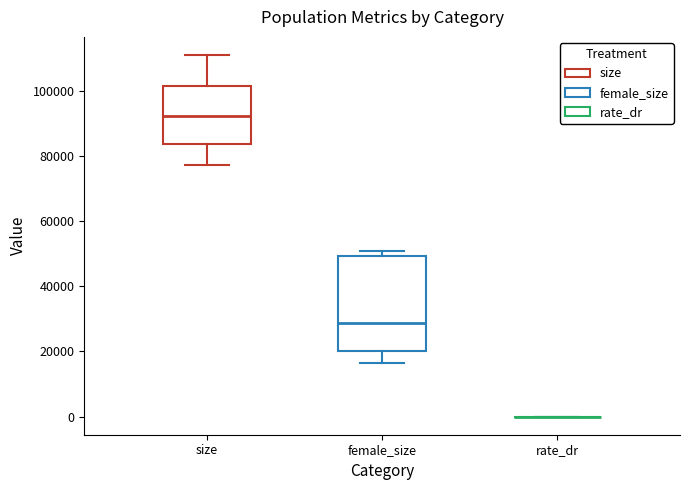

Comparing the boxes themselves (not the whiskers), which one is the tallest?

female_size